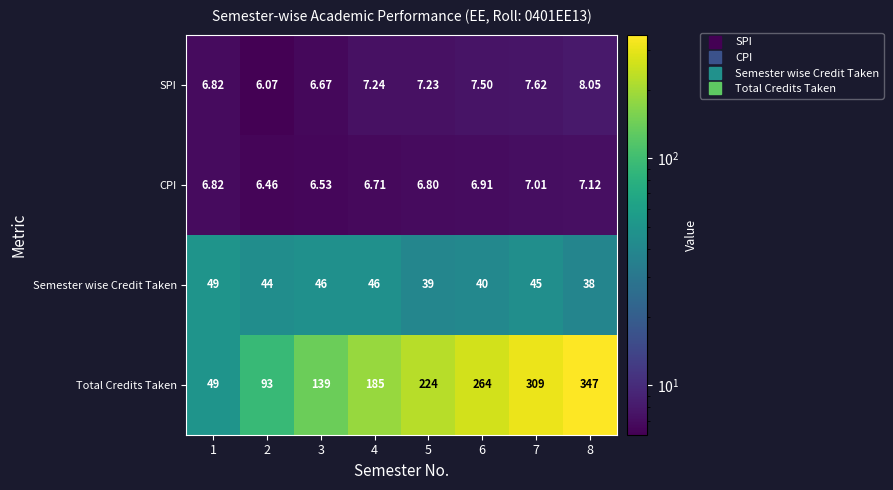

Is the value of Semester wise Credit Taken at 1 greater than the value of CPI at 5?

Yes